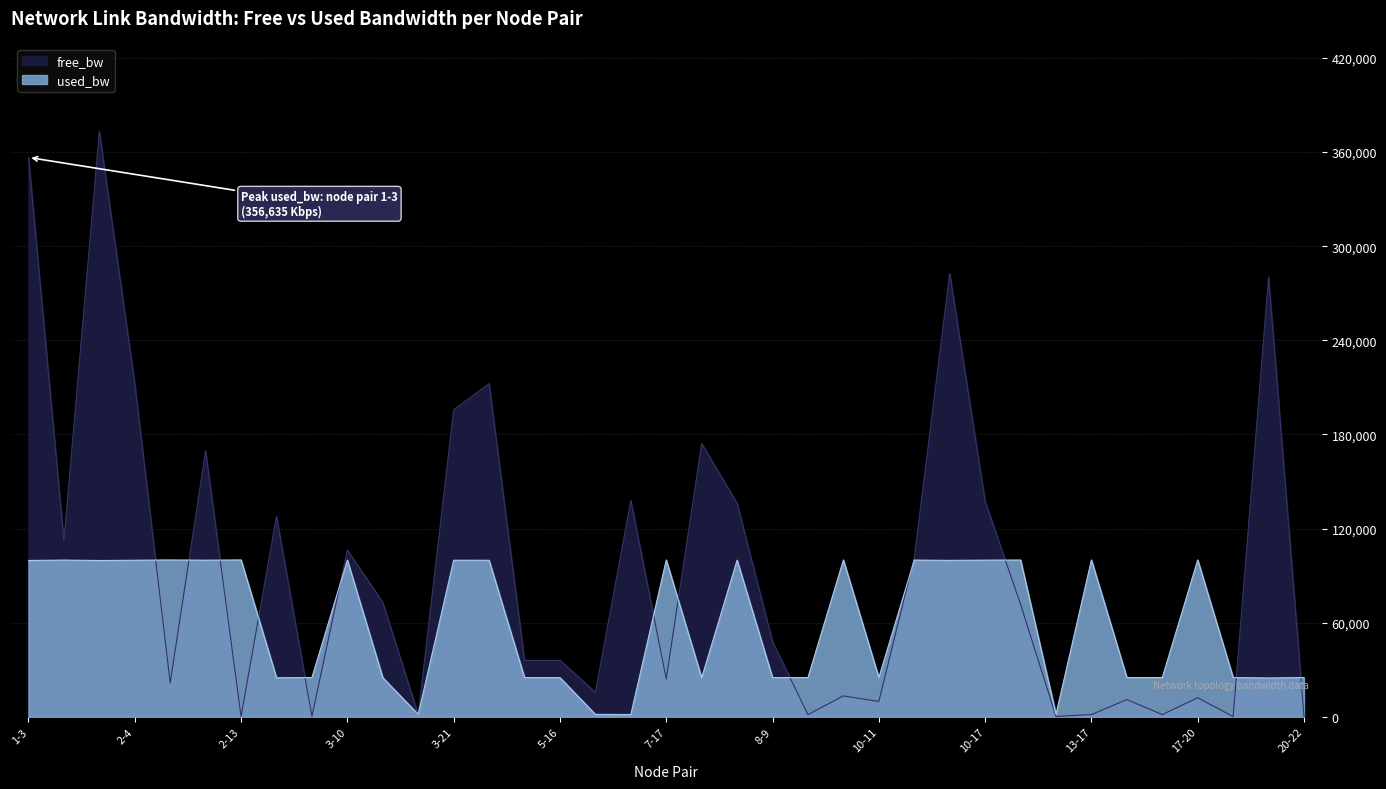

What is the sum of the used_bw values at 12-22 and 9-16?

85019.6